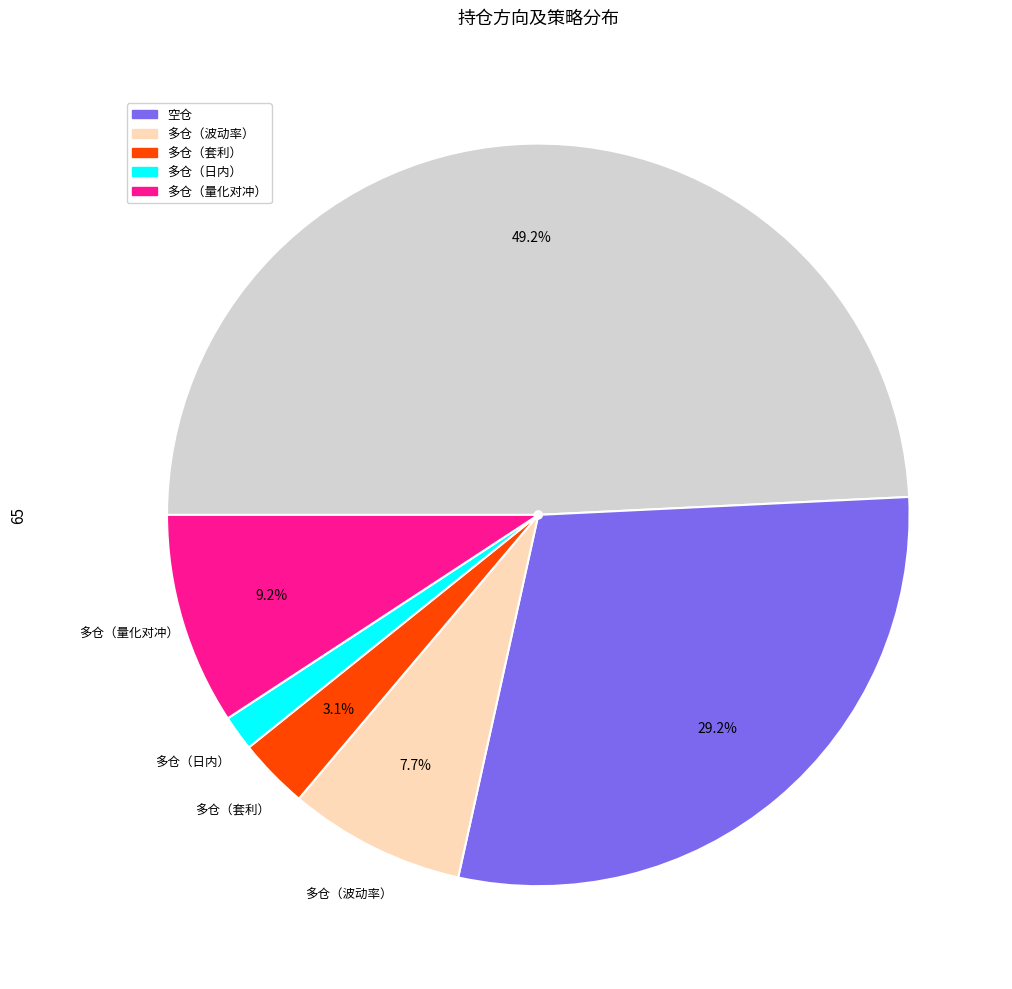

Is there any slice that represents more than half of the pie?

No